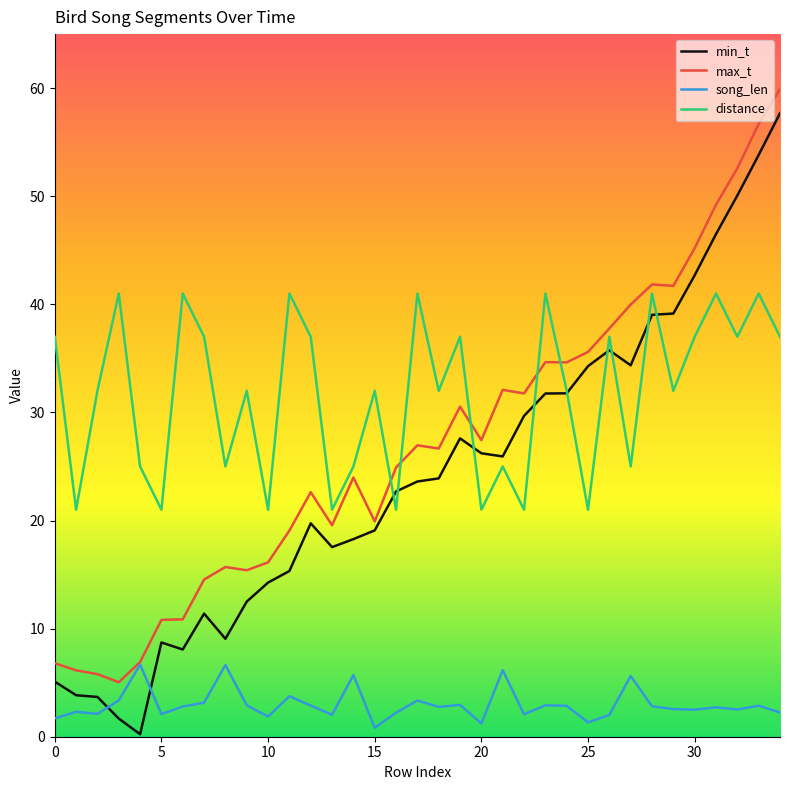

True or false: distance has more than 1 points higher than both neighbors.

True